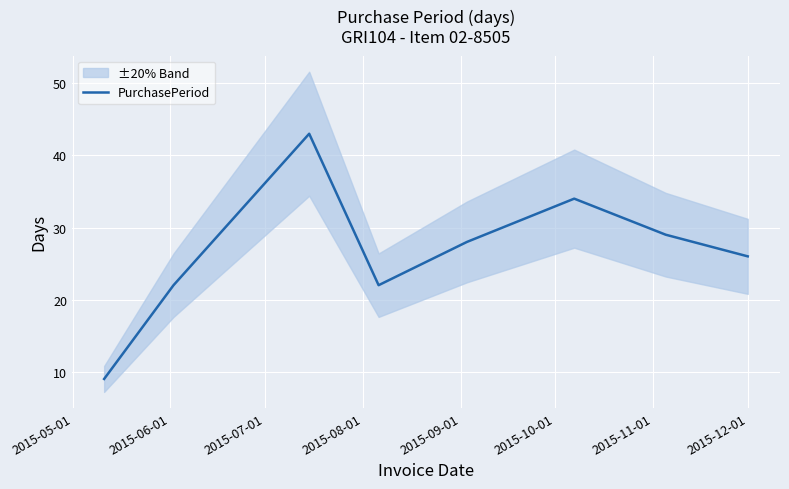

Reading left to right, list all the values displayed in this chart.

9	22	43	22	28	34	29	26